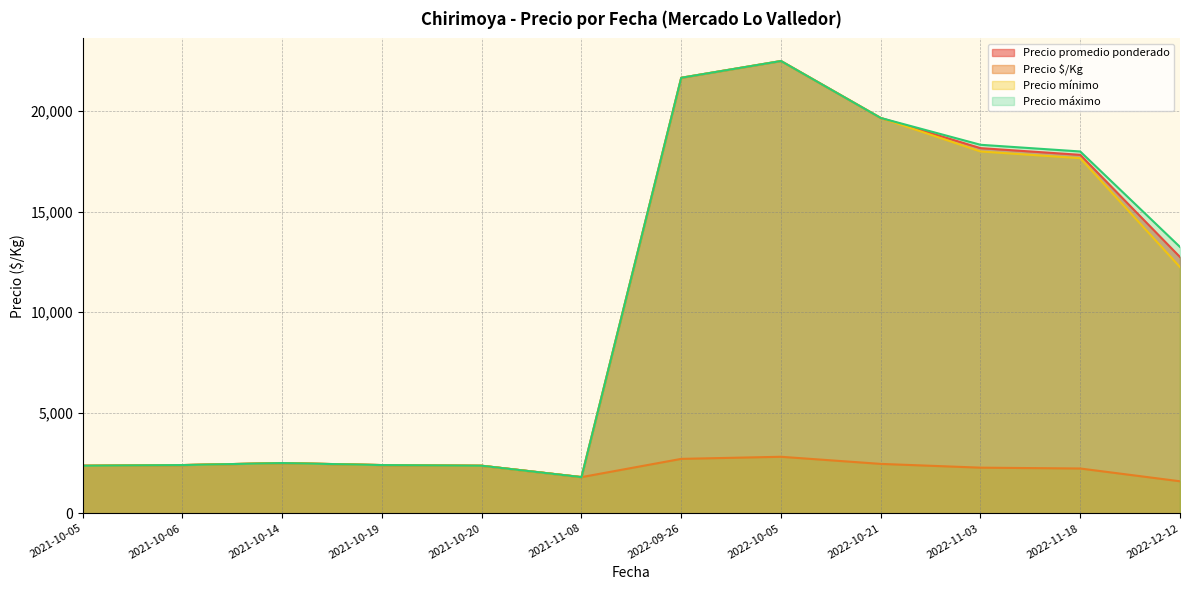

Which series has the largest total across all categories?

Precio máximo